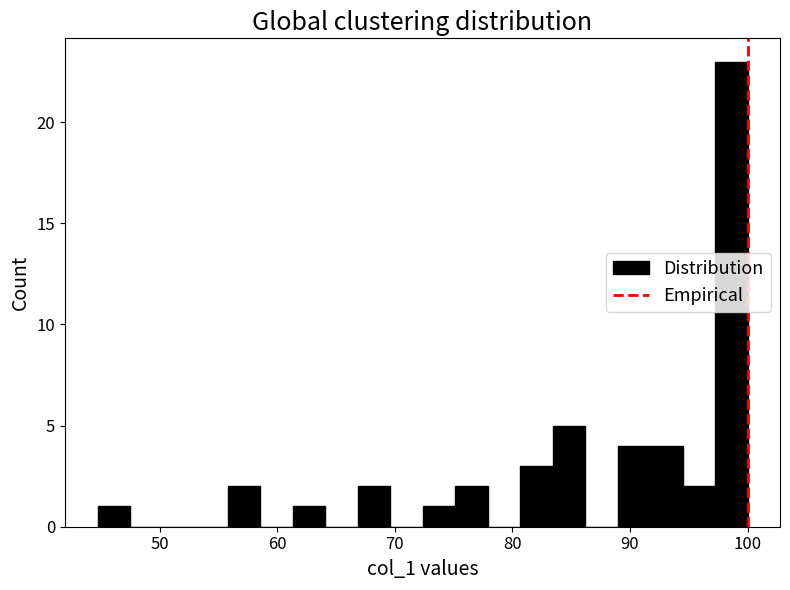

Around what value on the x-axis is the tallest bar? Give the approximate position of its centre, as read against the axis.

99